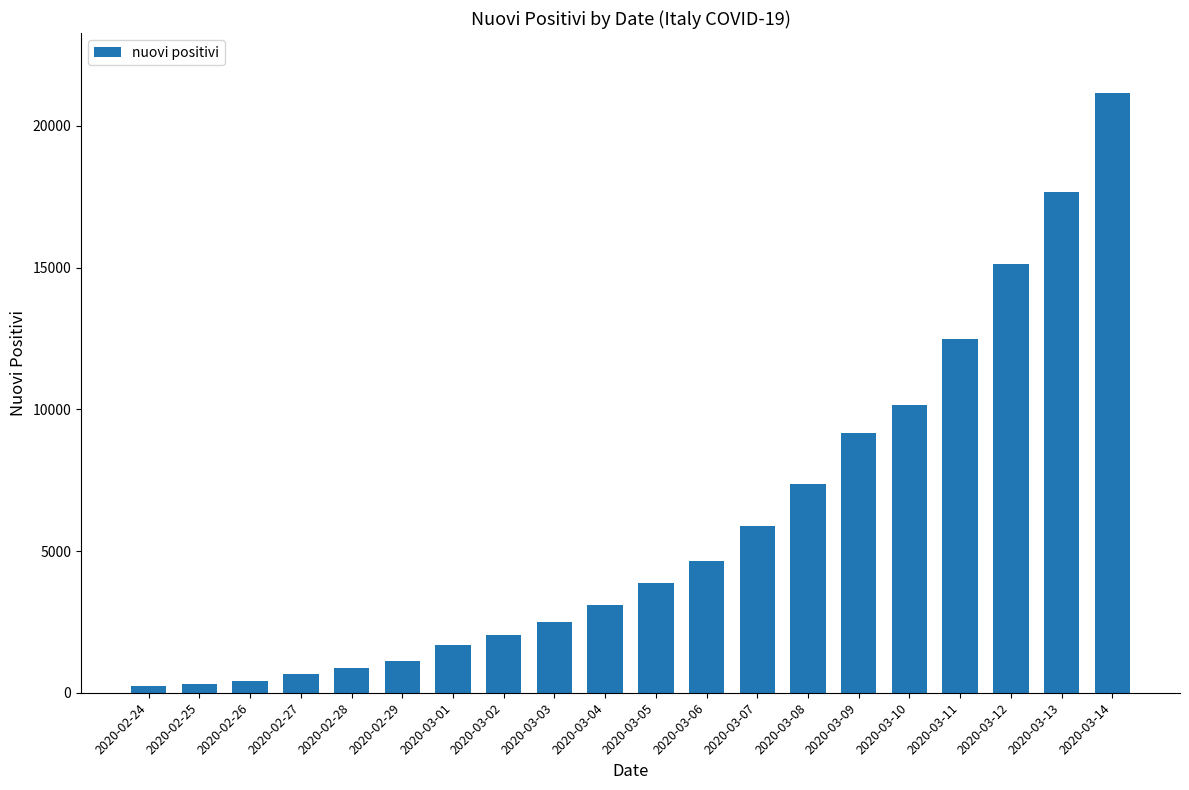

Which has a higher value, 2020-03-14 or 2020-03-04?

2020-03-14